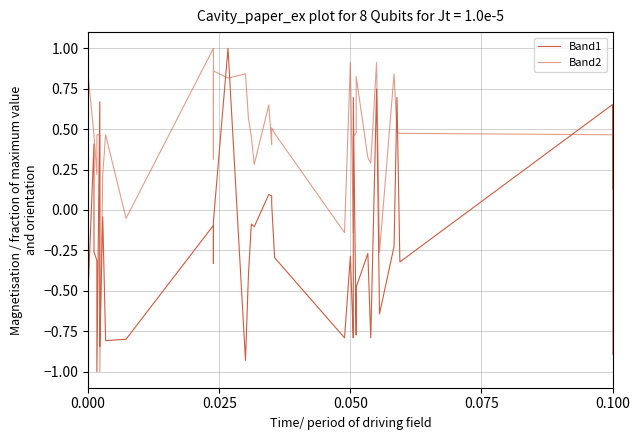

In Band2, how many points are higher than both neighbors (excluding endpoints)?

10